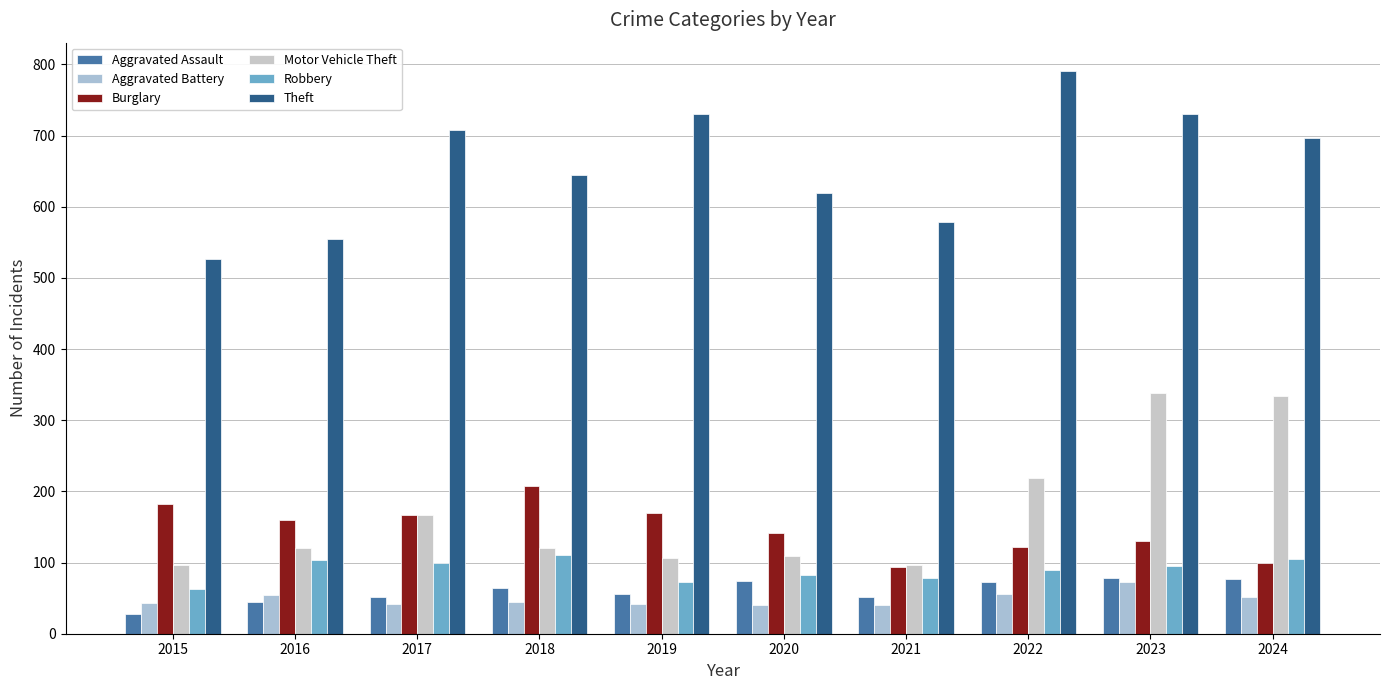

What is the value of the Theft bar at the 3rd from the left?

708